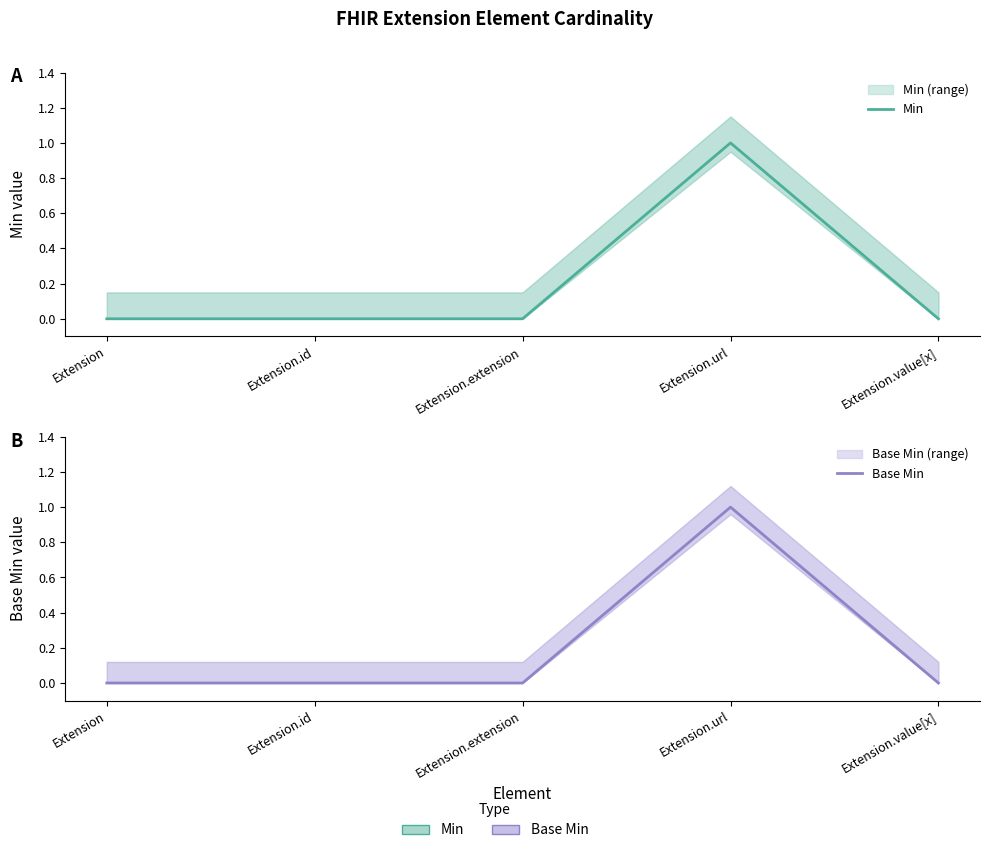

Reading left to right, list all the values displayed in this chart.

Min: 0	0	0	1	0
Base Min: 0	0	0	1	0